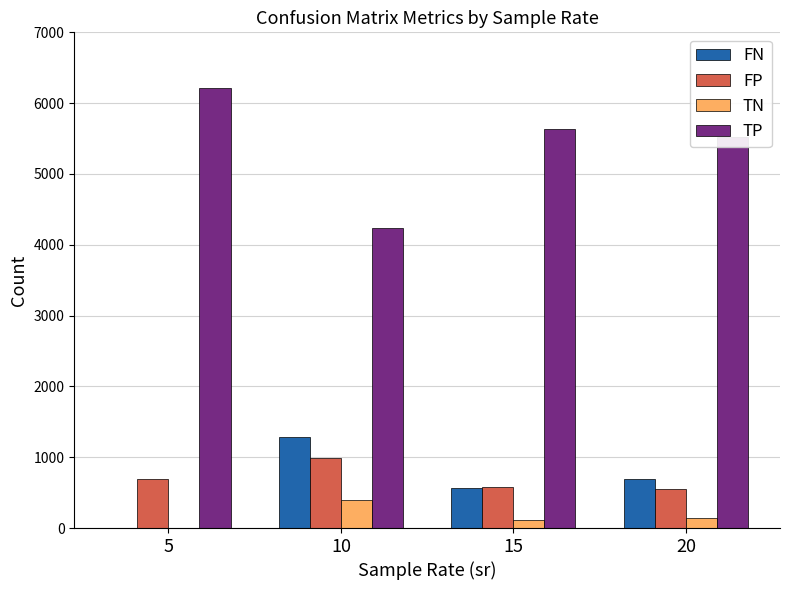

The value of TN at 10 is 394.1. True or false?

True